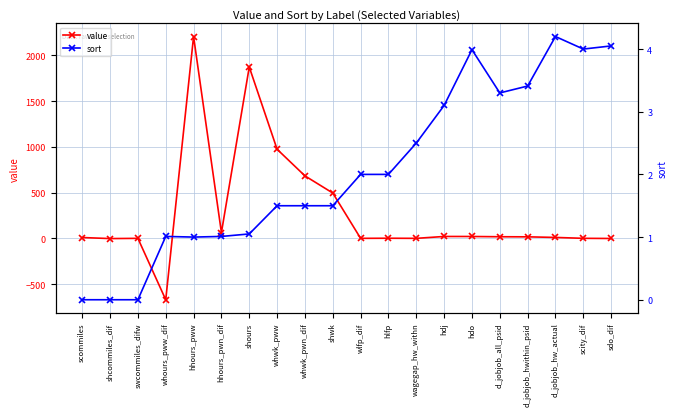

Between scommiles and hhours_pwn_dif, which series saw the biggest shift?

value